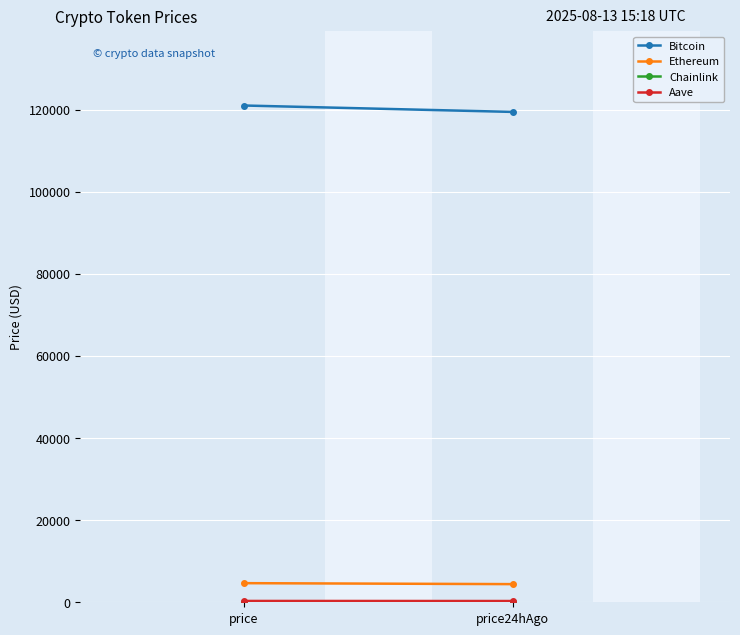

Rank the series at price24hAgo from lowest to highest value.

Chainlink, Aave, Ethereum, Bitcoin